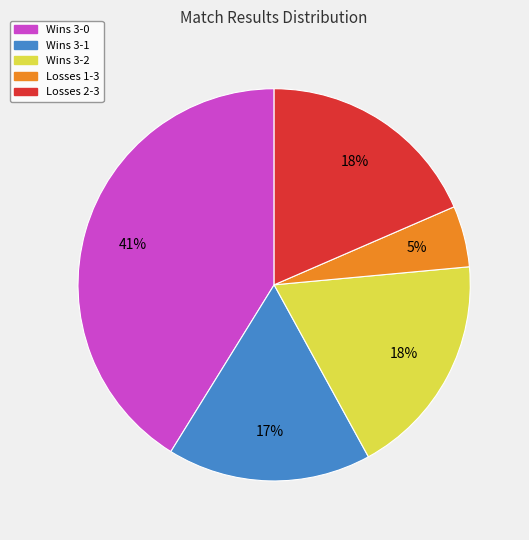

Is there a majority slice in this chart?

No